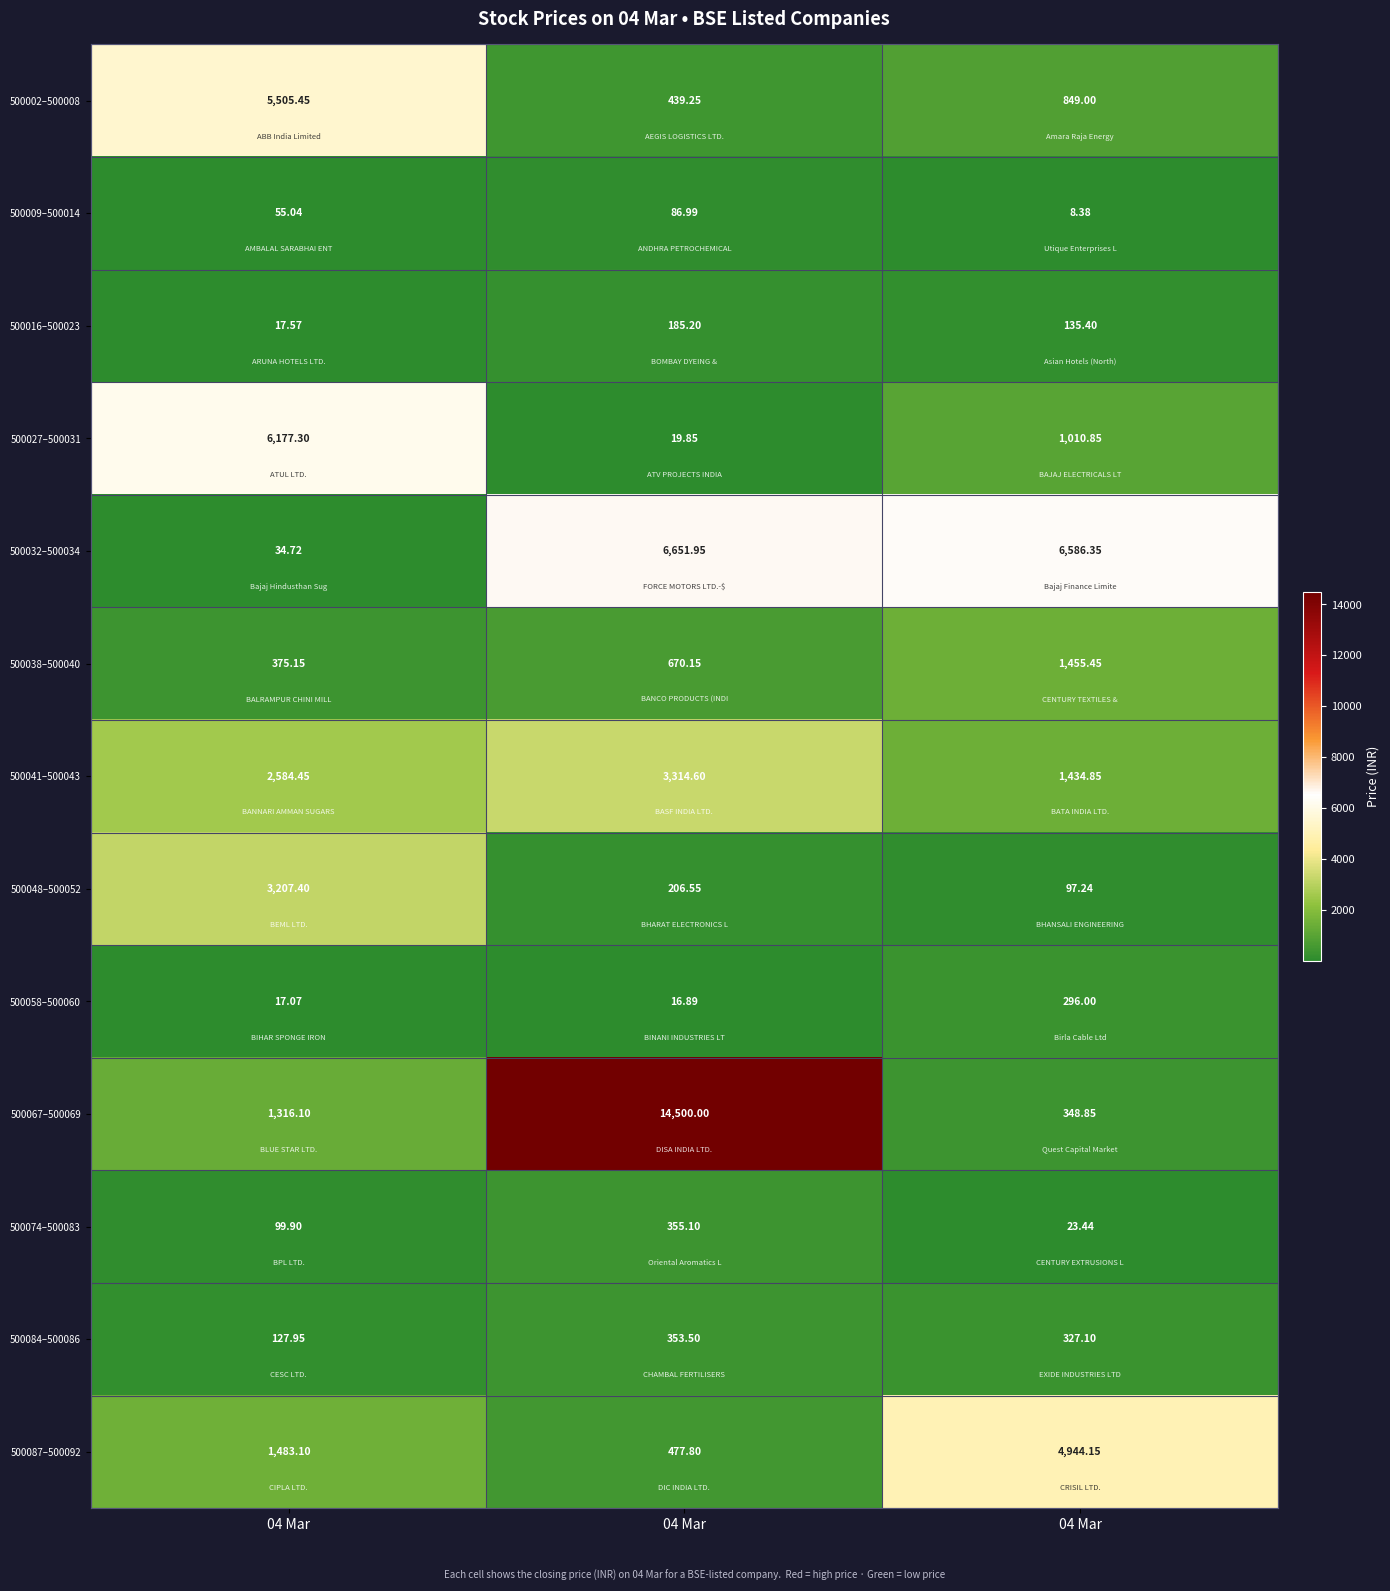

Which series has the largest total across all categories?

500067–500069